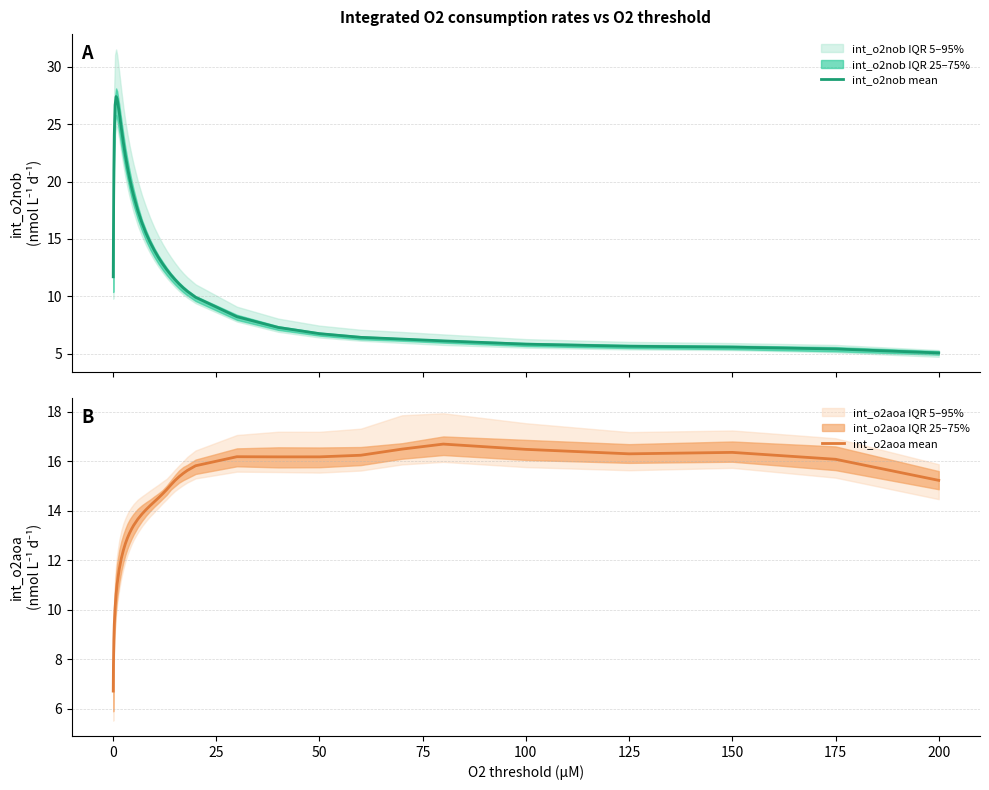

How many intersections are there between int_o2nob mean and int_o2aoa mean?

1